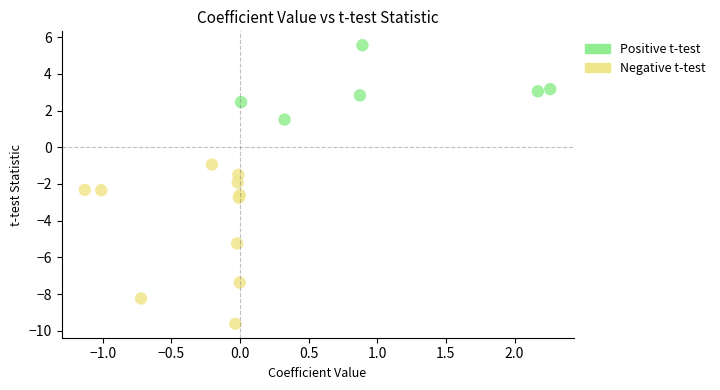

Which series has the widest spread of Y values?

Negative t-test